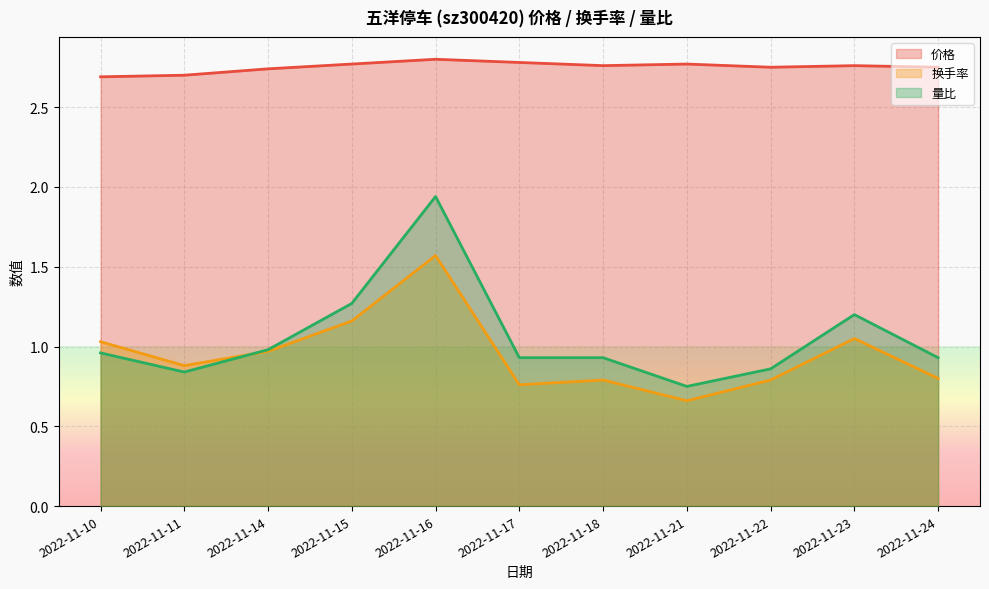

Rank the series at 2022-11-17 from lowest to highest value.

换手率, 量比, 价格